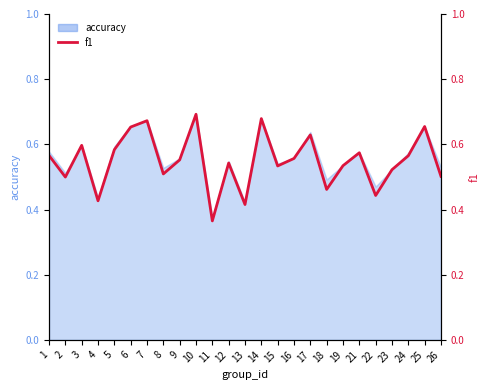

What is the sum of all values?

13.7